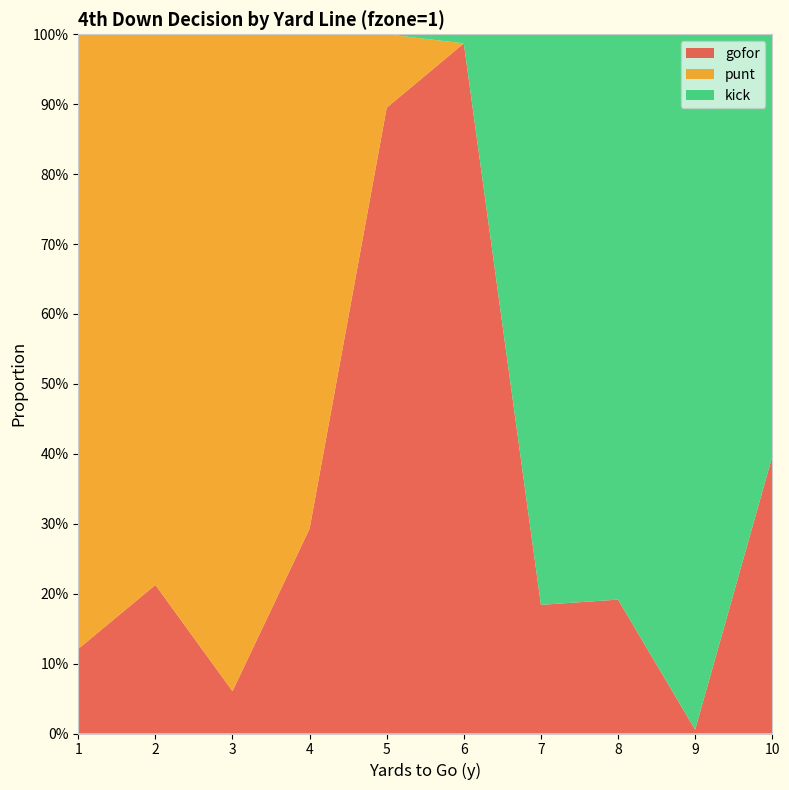

Reading left to right, list all the values displayed in this chart.

gofor: 0.1	0.2	0.1	0.3	0.9	1.0	0.2	0.2	0.0	0.4
punt: 0.9	0.8	0.9	0.7	0.1	0.0	0.0	0.0	0.0	0.0
kick: 0.0	0.0	0.0	0.0	0.0	0.0	0.8	0.8	1.0	0.6